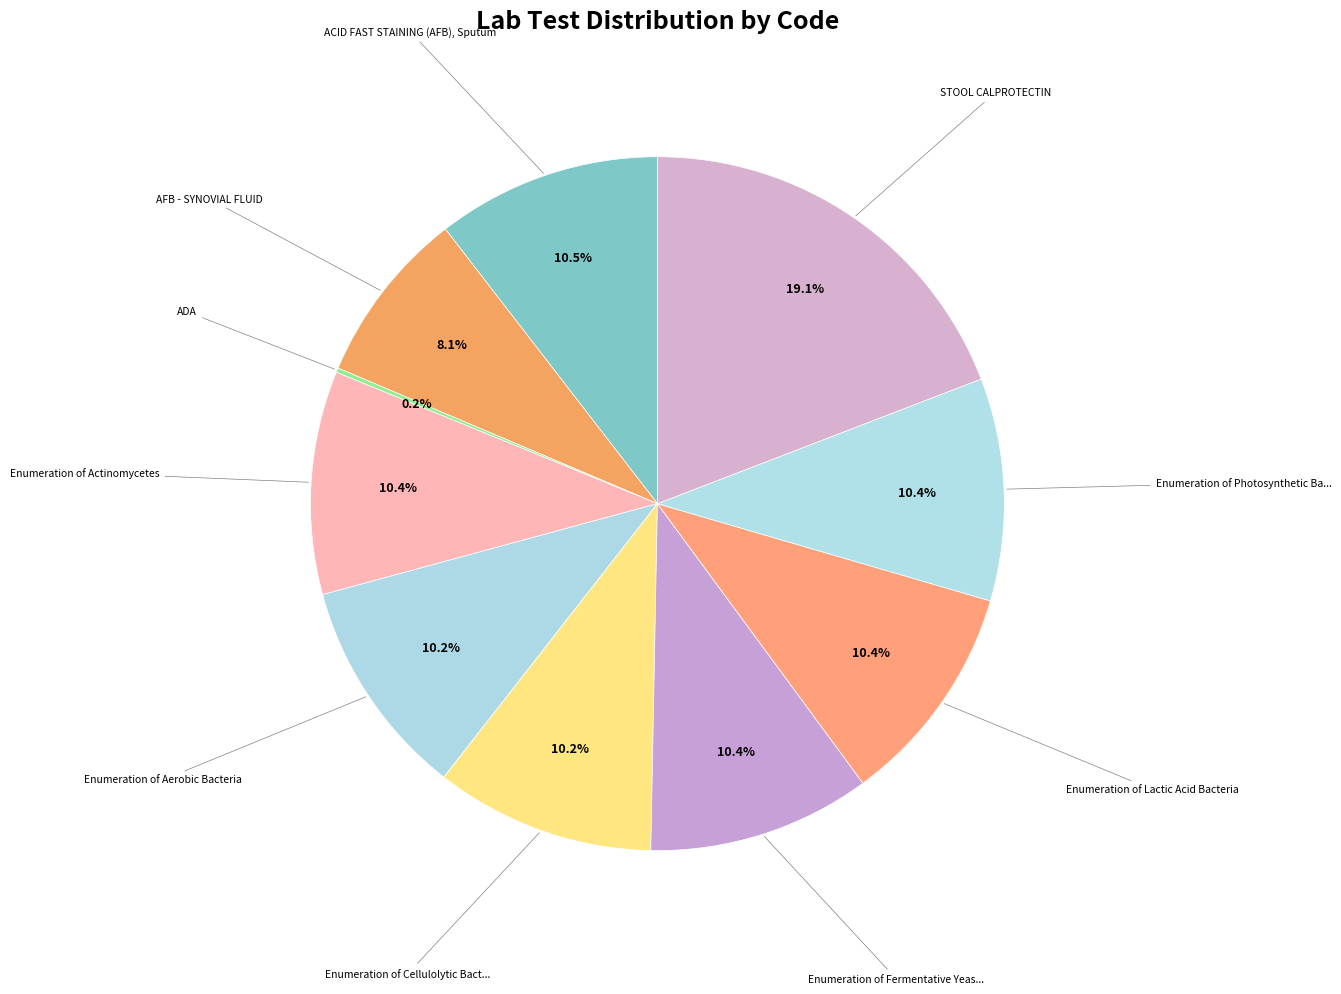

To the nearest percent, what is the difference between the largest and smallest slice percentages?

19%